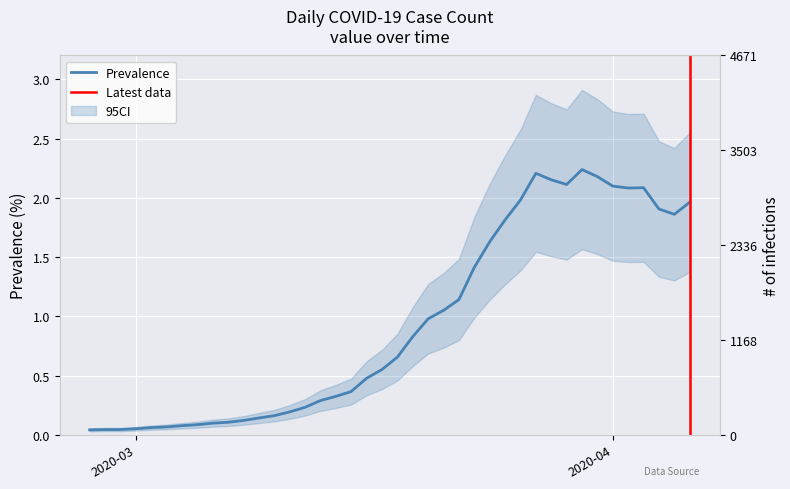

Which category has the lowest value across all series?

2020-02-27